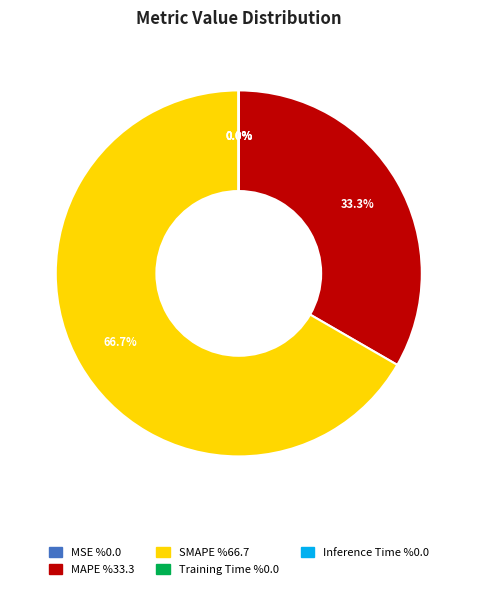

To the nearest percent, what is the difference between the largest and smallest slice percentages?

67%